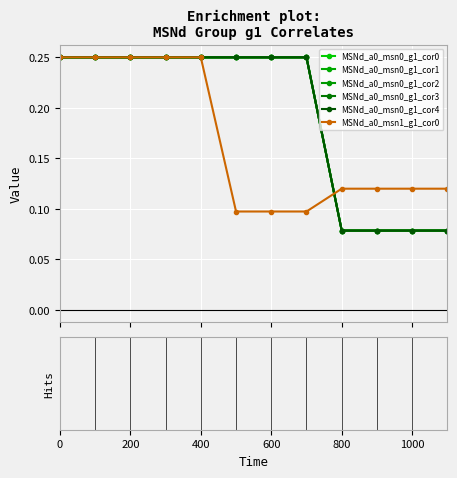

What is the minimum value for MSNd_a0_msn1_g1_cor0?

0.1